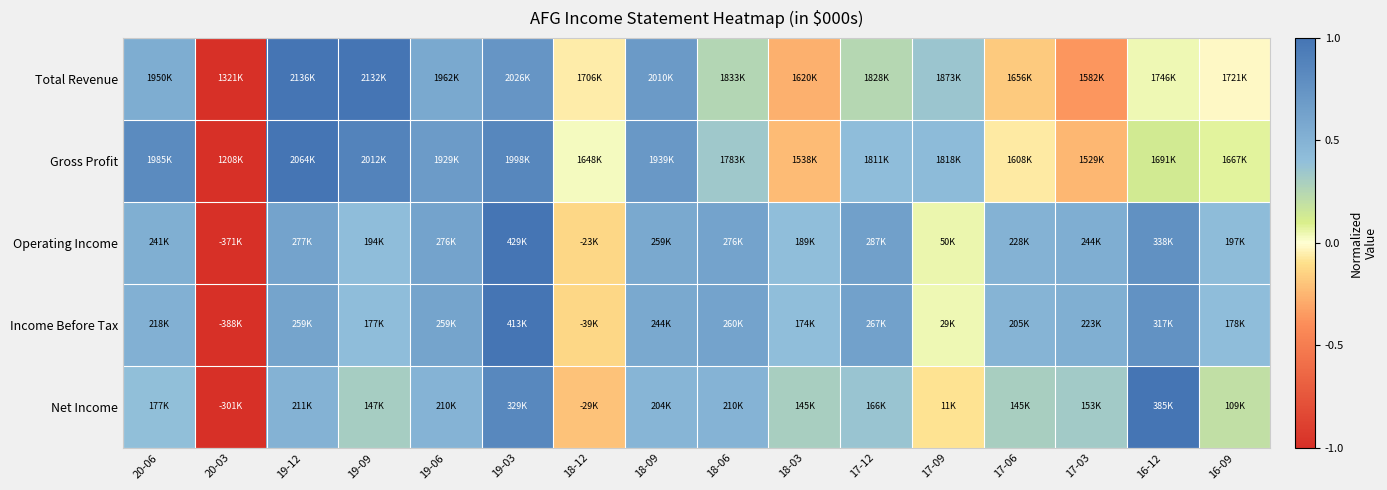

List the series in order of their peak value, highest first.

Total Revenue, Gross Profit, Operating Income, Income Before Tax, Net Income